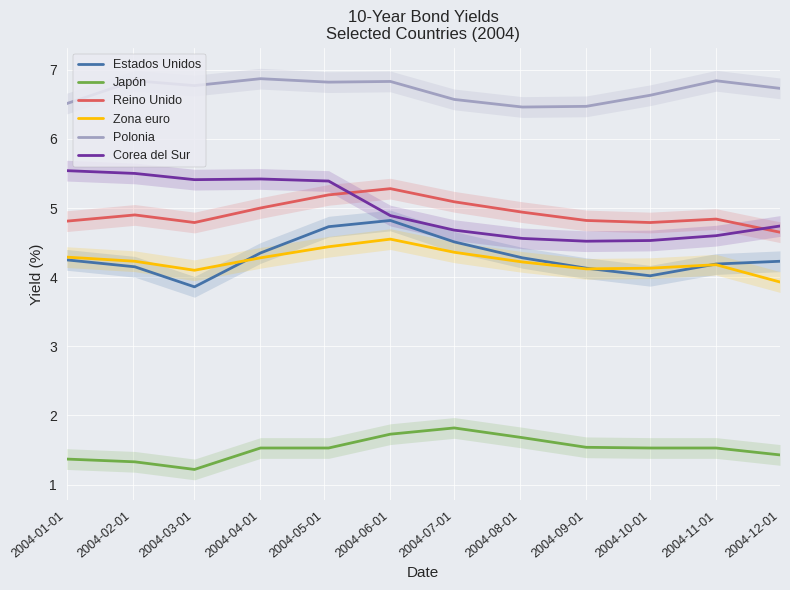

Rank the series at 2004-09-01 from lowest to highest value.

Japón, Zona euro, Estados Unidos, Corea del Sur, Reino Unido, Polonia